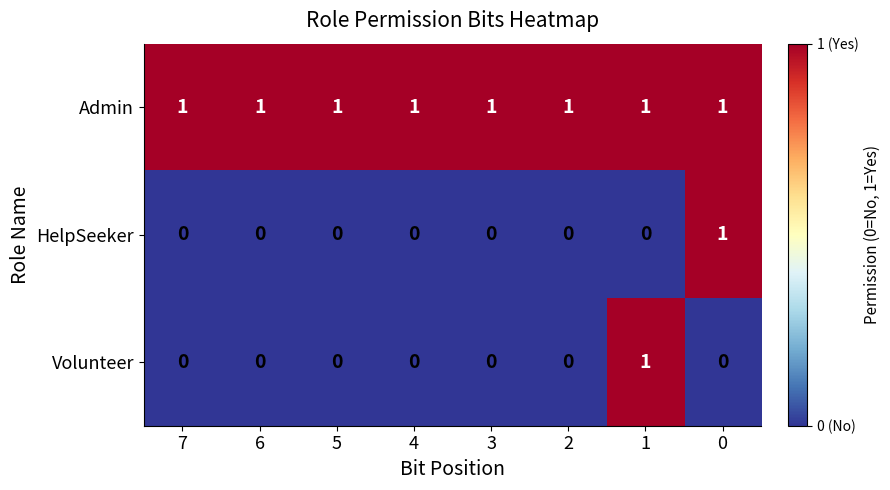

At how many categories does at least one series exceed 0?

8